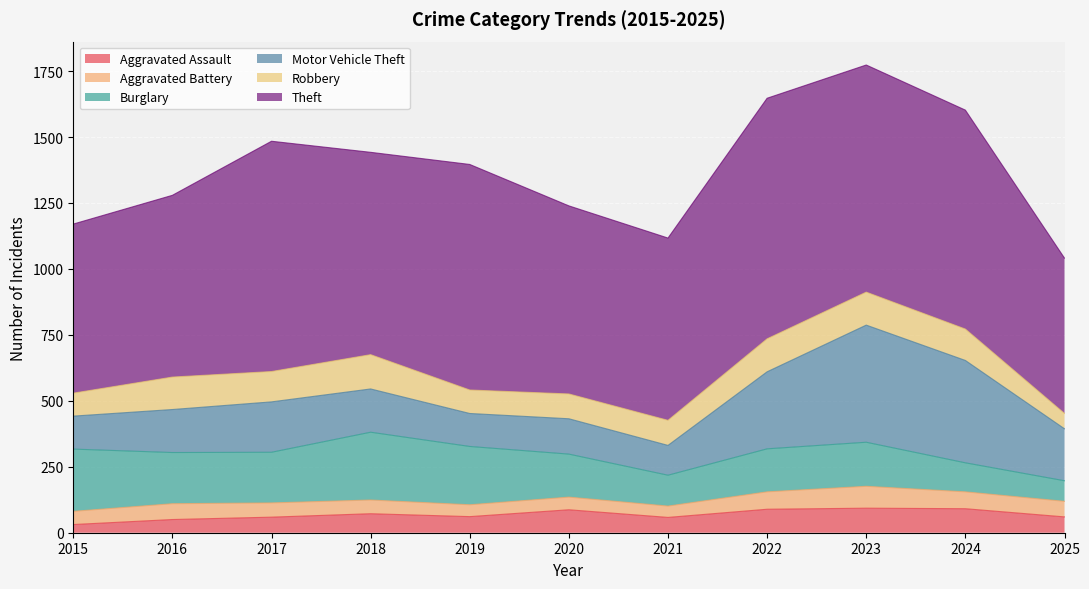

Reading left to right, list all the values displayed in this chart.

Aggravated Assault: 2015=31	2016=50	2017=59	2018=72	2019=61	2020=87	2021=58	2022=89	2023=93	2024=91	2025=60
Aggravated Battery: 2015=50	2016=60	2017=54	2018=52	2019=45	2020=48	2021=43	2022=66	2023=83	2024=64	2025=59
Burglary: 2015=236	2016=194	2017=192	2018=257	2019=221	2020=163	2021=117	2022=163	2023=167	2024=110	2025=78
Motor Vehicle Theft: 2015=125	2016=163	2017=191	2018=164	2019=125	2020=134	2021=113	2022=292	2023=444	2024=388	2025=197
Robbery: 2015=87	2016=123	2017=115	2018=130	2019=89	2020=94	2021=95	2022=125	2023=125	2024=119	2025=58
Theft: 2015=641	2016=689	2017=873	2018=767	2019=855	2020=713	2021=691	2022=912	2023=861	2024=830	2025=589